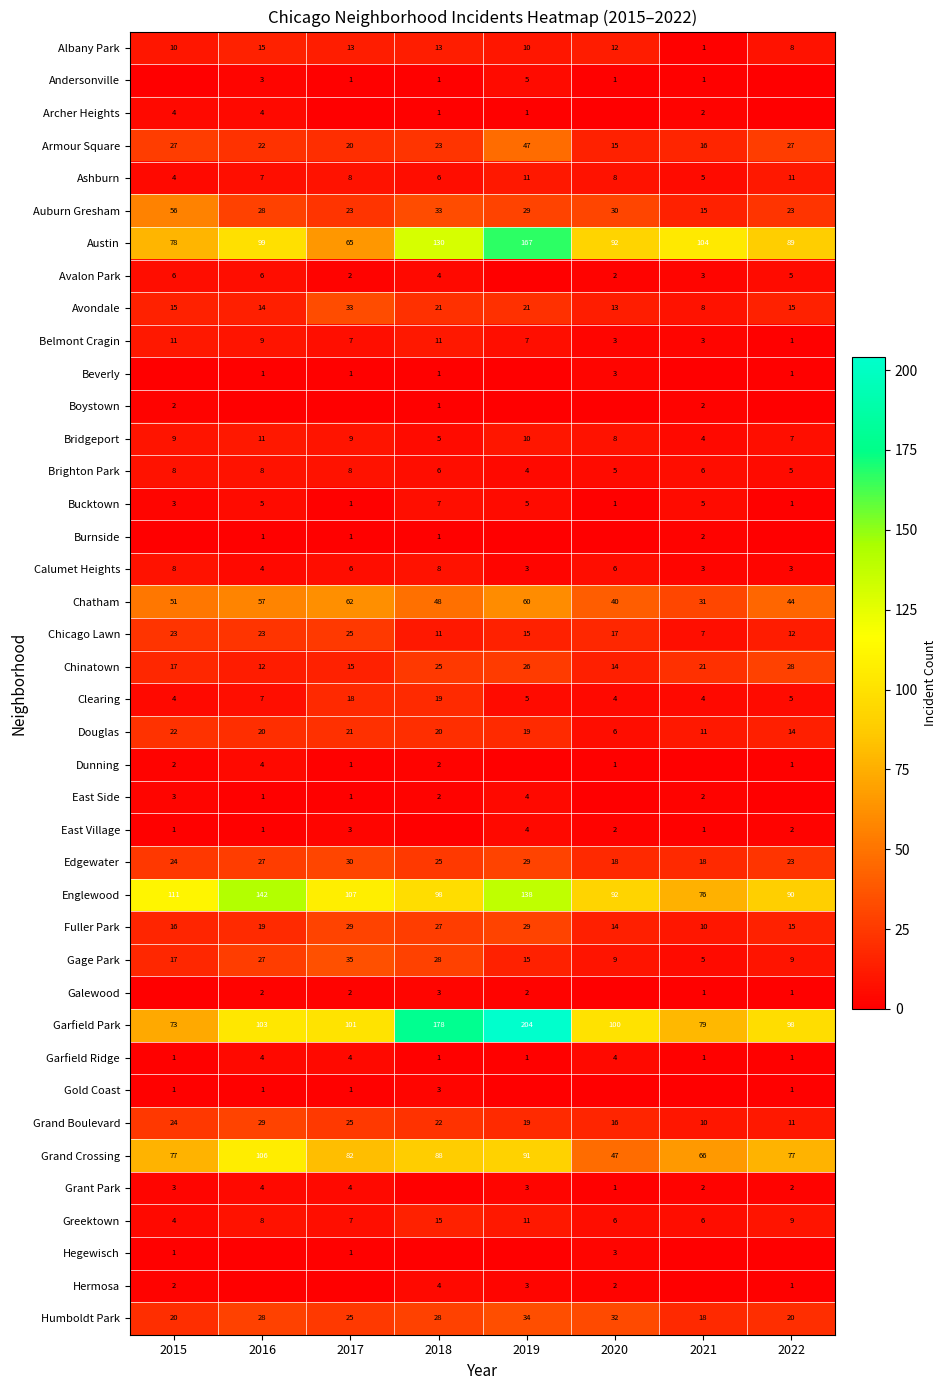

The Austin series shows 78 at 2019. True or false?

False